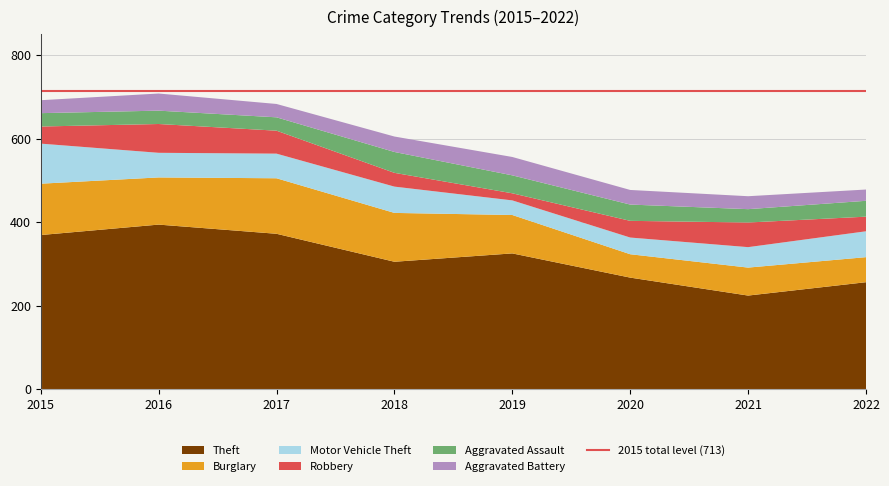

Reading left to right, list all the values displayed in this chart.

Theft: 2015=369	2016=394	2017=372	2018=305	2019=325	2020=267	2021=224	2022=256
Burglary: 2015=123	2016=113	2017=133	2018=117	2019=92	2020=56	2021=67	2022=60
Motor Vehicle Theft: 2015=96	2016=59	2017=59	2018=63	2019=35	2020=40	2021=49	2022=62
Robbery: 2015=41	2016=69	2017=55	2018=33	2019=17	2020=40	2021=59	2022=35
Aggravated Assault: 2015=32	2016=32	2017=32	2018=50	2019=43	2020=39	2021=32	2022=38
Aggravated Battery: 2015=31	2016=41	2017=32	2018=37	2019=44	2020=35	2021=31	2022=27